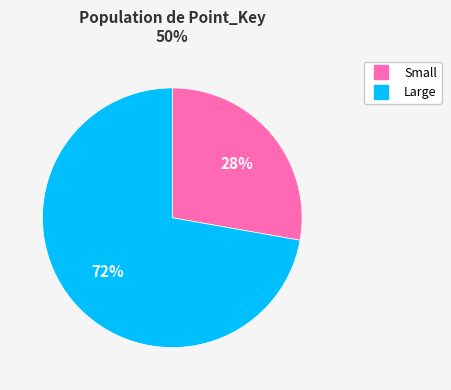

The Small slice represents 28% of the pie. True or false?

True